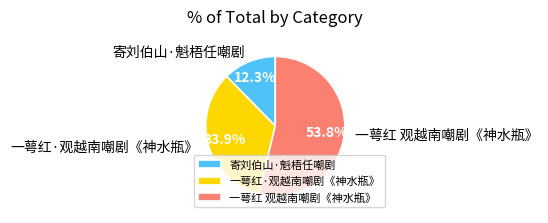

What is the ratio of the value at 寄刘伯山·魁梧任嘲剧 to the value at 一萼红·观越南嘲剧《神水瓶》?

0.4